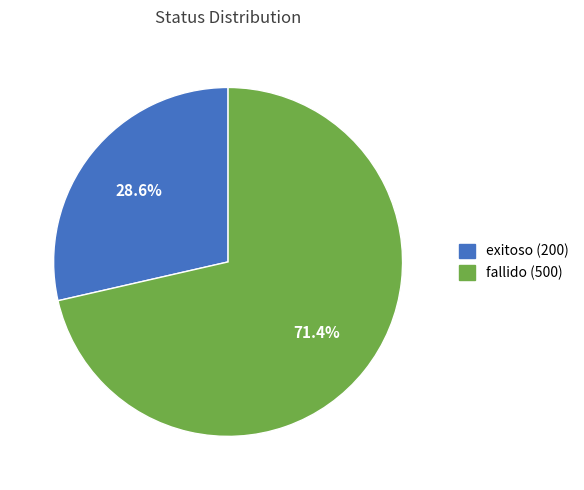

The fallido (500) slice represents 60% of the pie. True or false?

False